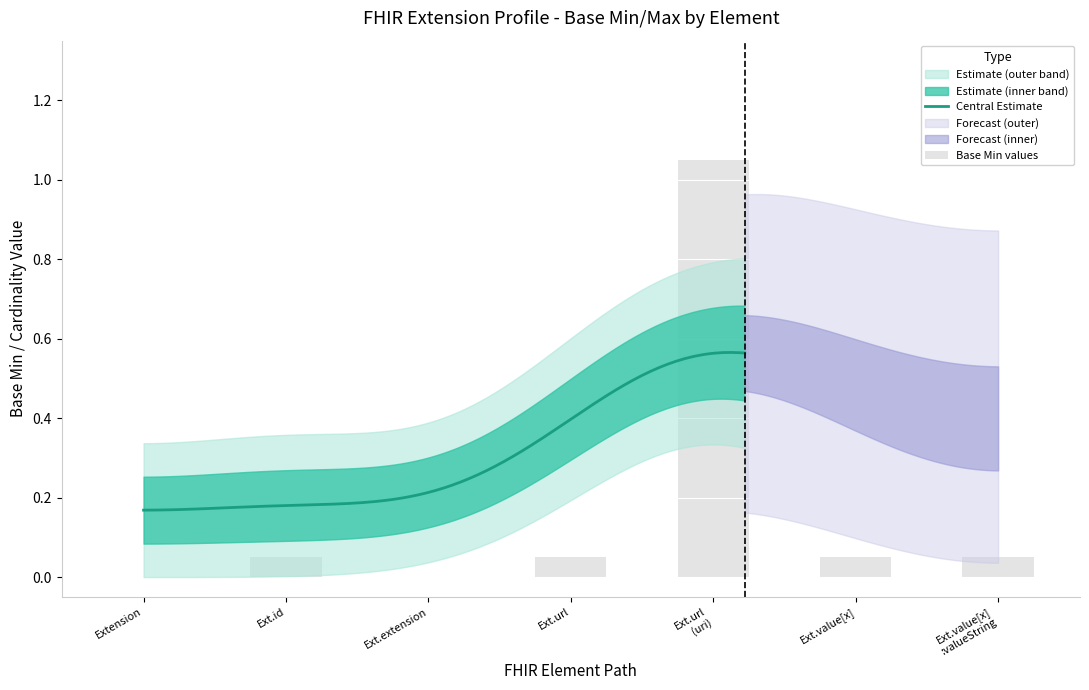

Does the chart contain any negative values?

No